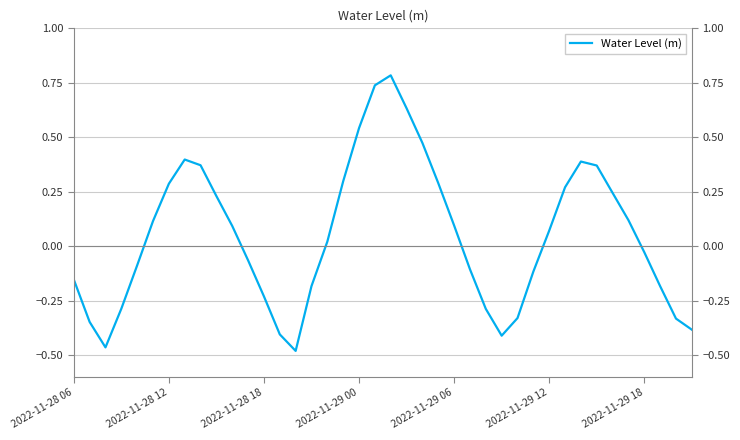

What is the greatest value displayed?

0.8